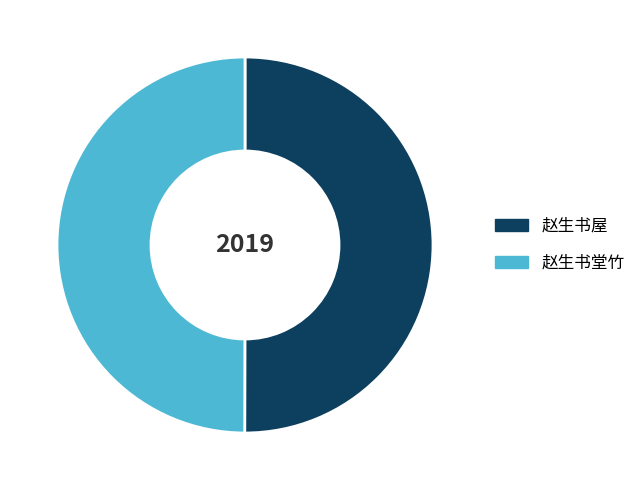

Is the sum of 赵生书堂竹 and 赵生书屋 greater than half?

Yes